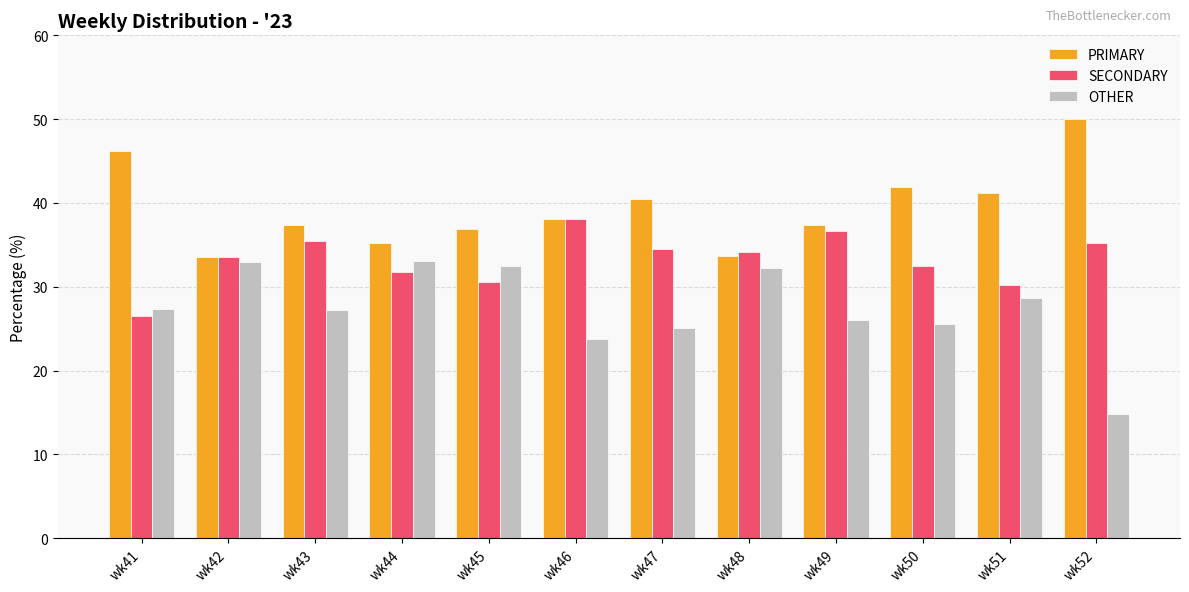

What value does the SECONDARY series have at wk49?

36.7